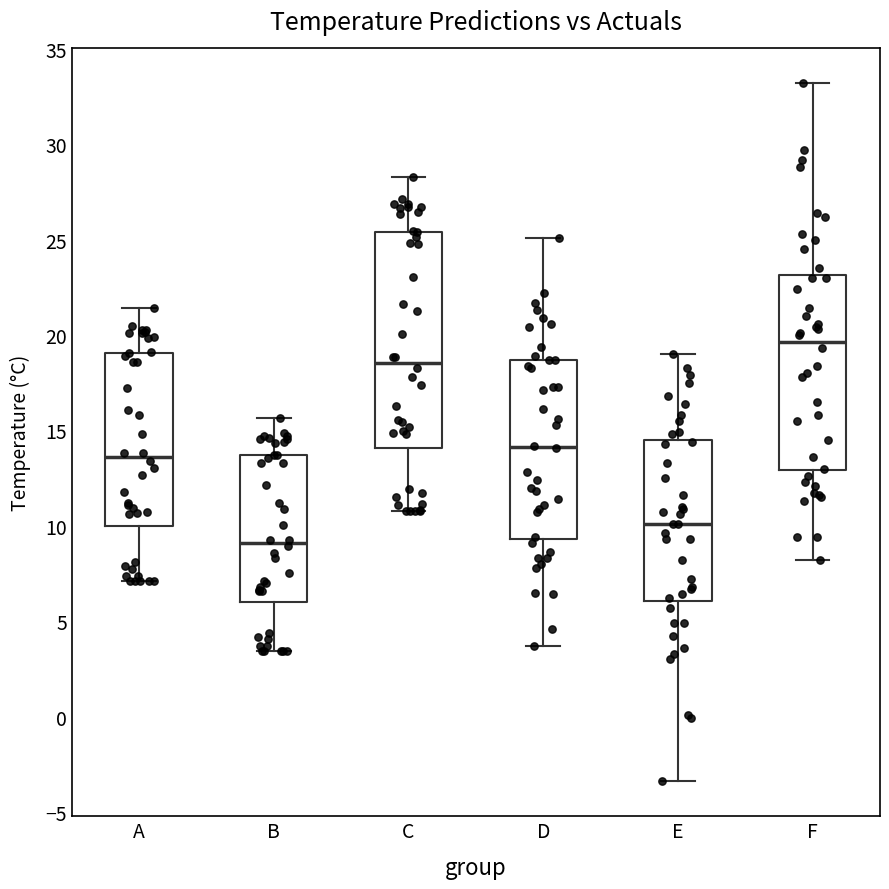

Where is the lower edge of the box for D on the y-axis? The values are not printed on the chart, so give them approximately, as read against the axis.

9.5